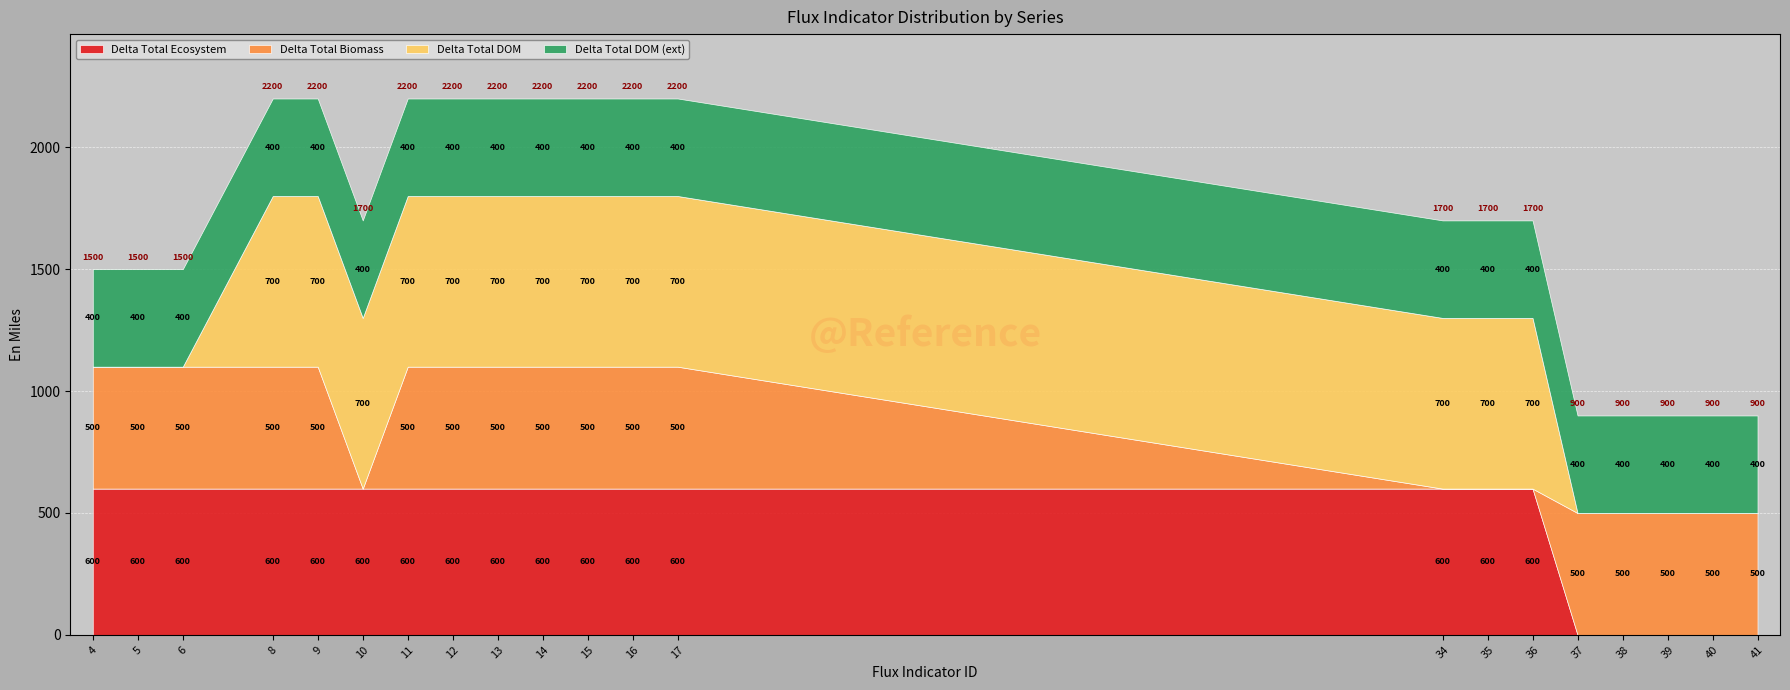

What is the approximate value of Delta Total Ecosystem at 35, to the nearest 100?

600